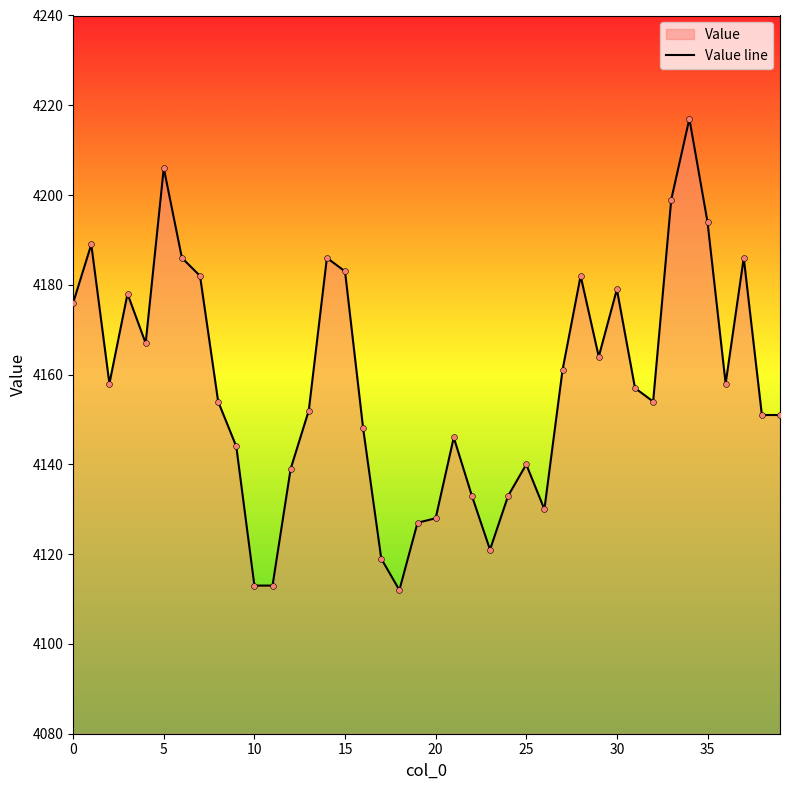

Which has a higher value, 38 or 16?

38